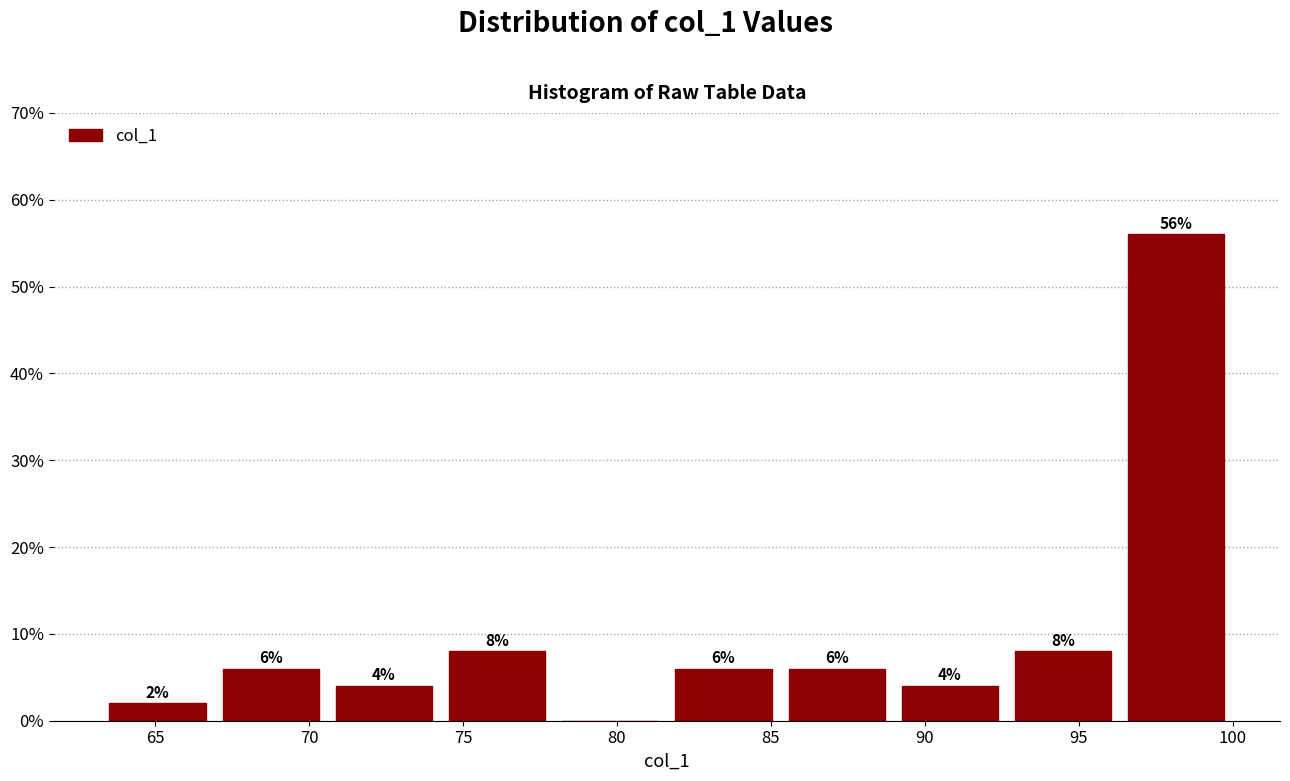

Over which range of the x-axis is the bar tallest?

96.5 to 100.0